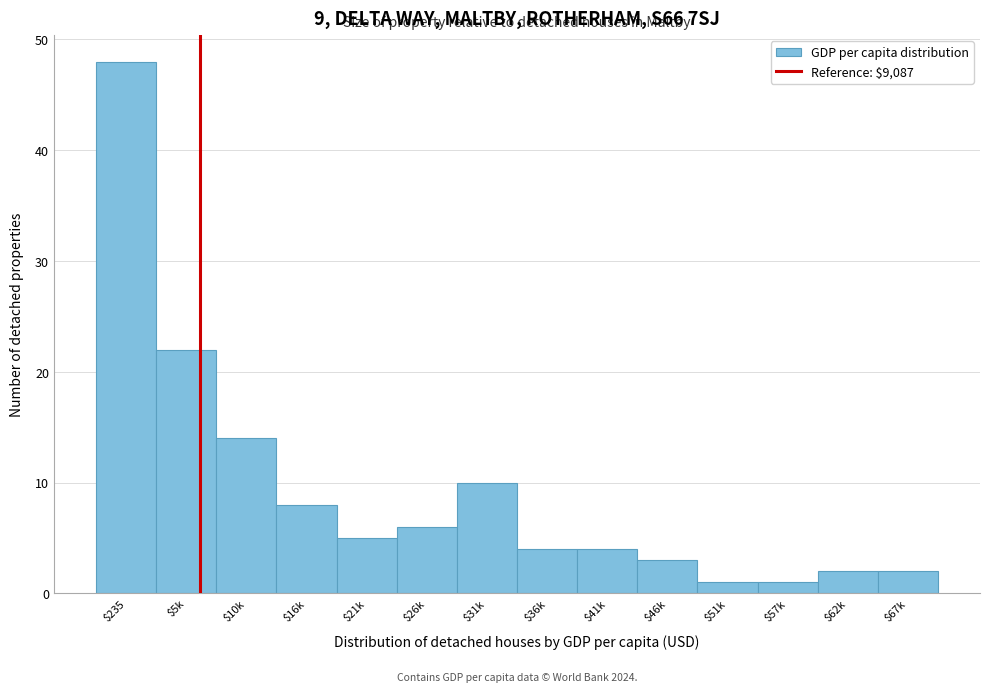

Reading right to left, list all the values displayed in this chart.

2	2	1	1	3	4	4	10	6	5	8	14	22	48